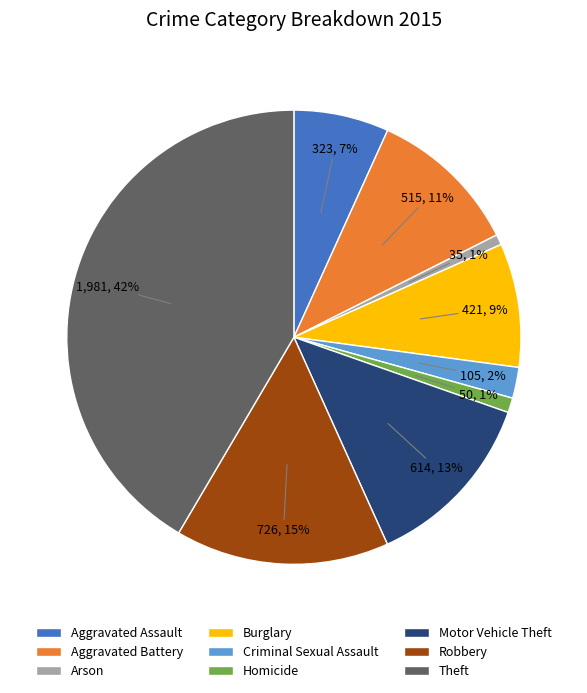

To the nearest percent, what is the combined percentage of Aggravated Battery and Motor Vehicle Theft?

24%